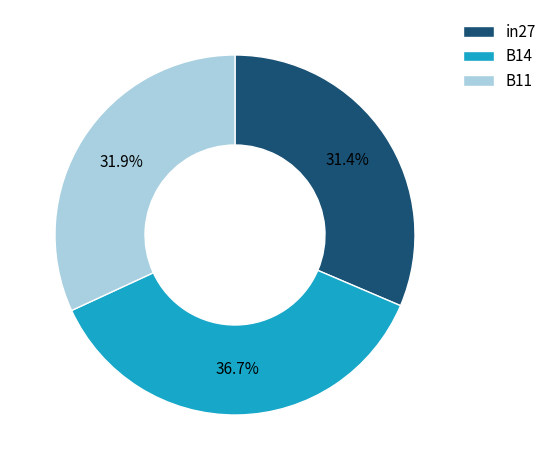

Which has a higher value, B14 or B11?

B14